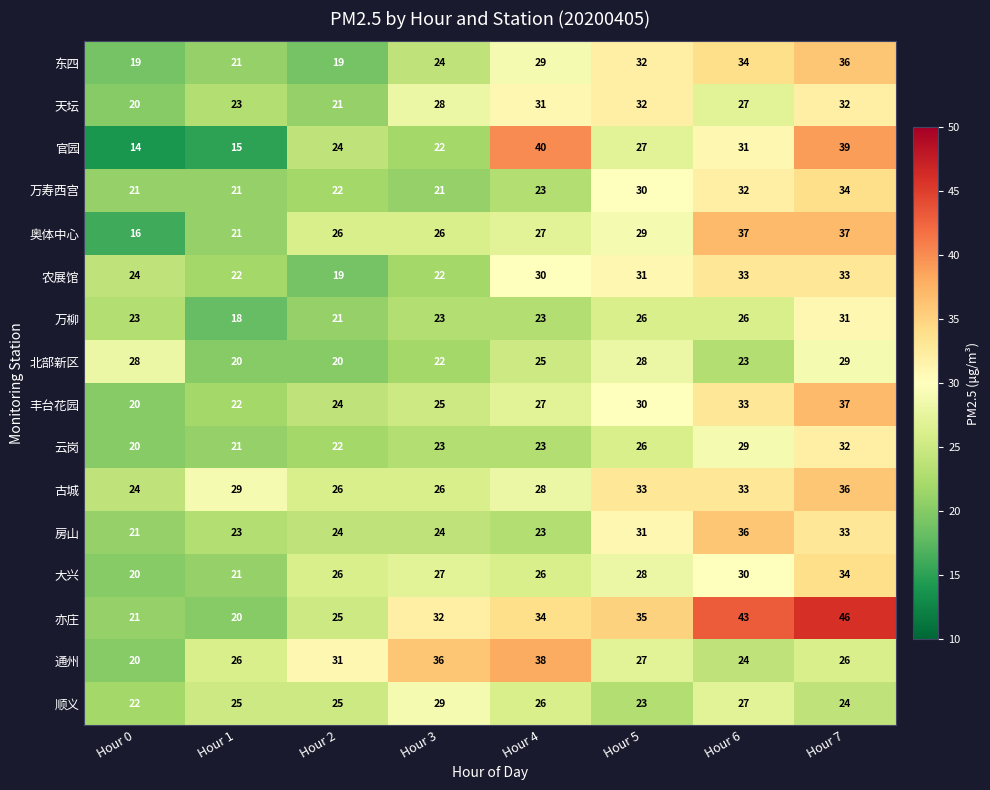

Where is 农展馆 nearest to the value 26?

Hour 0